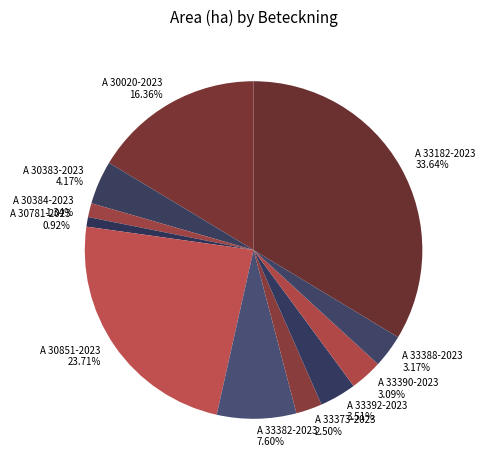

To the nearest percent, what percentage of the pie is A 33392-2023?

4%